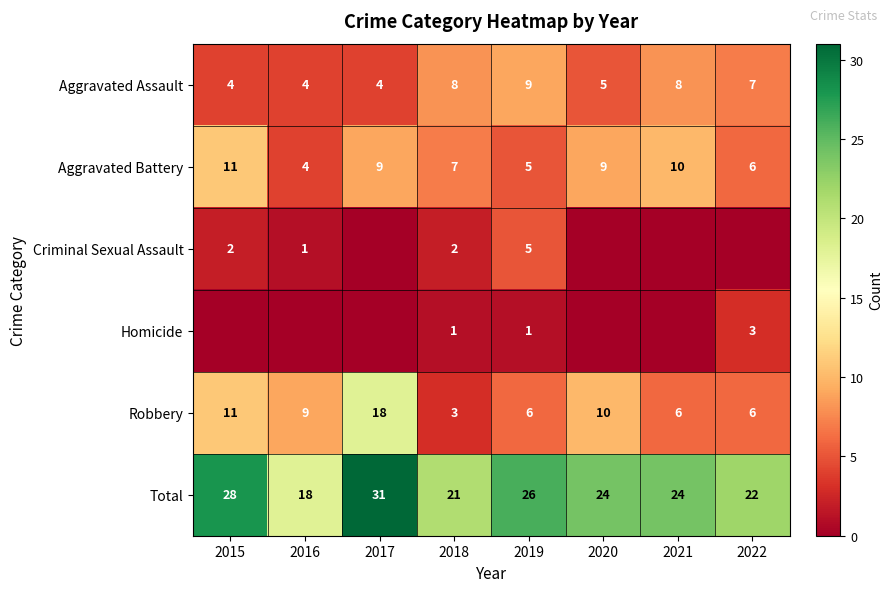

Read the Aggravated Assault value at 2017.

4